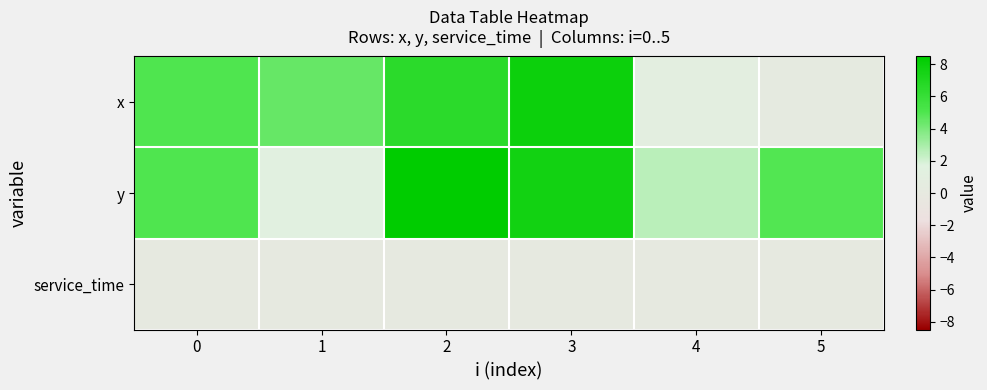

List the series in order of their overall mean, highest first.

y, x, service_time